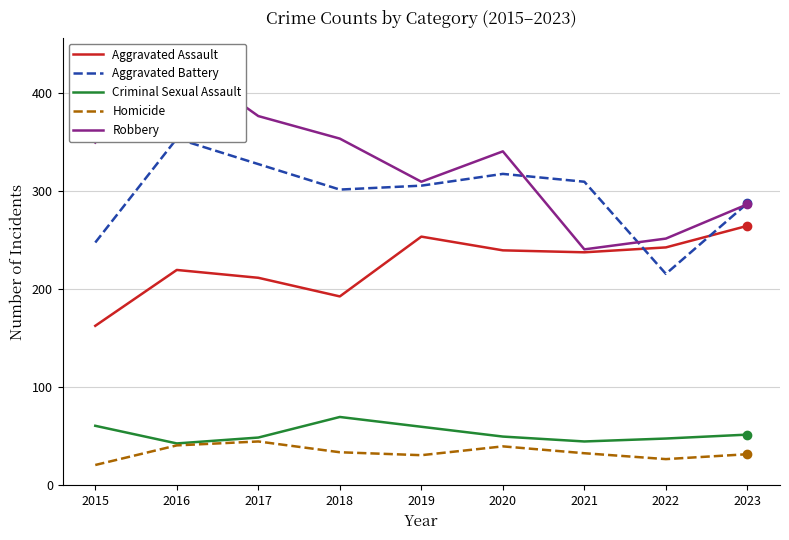

Reading left to right, what are all the values shown in this chart?

Aggravated Assault: 162	219	211	192	253	239	237	242	264
Aggravated Battery: 247	353	327	301	305	317	309	215	287
Criminal Sexual Assault: 60	42	48	69	59	49	44	47	51
Homicide: 20	40	44	33	30	39	32	26	31
Robbery: 349	435	376	353	309	340	240	251	286